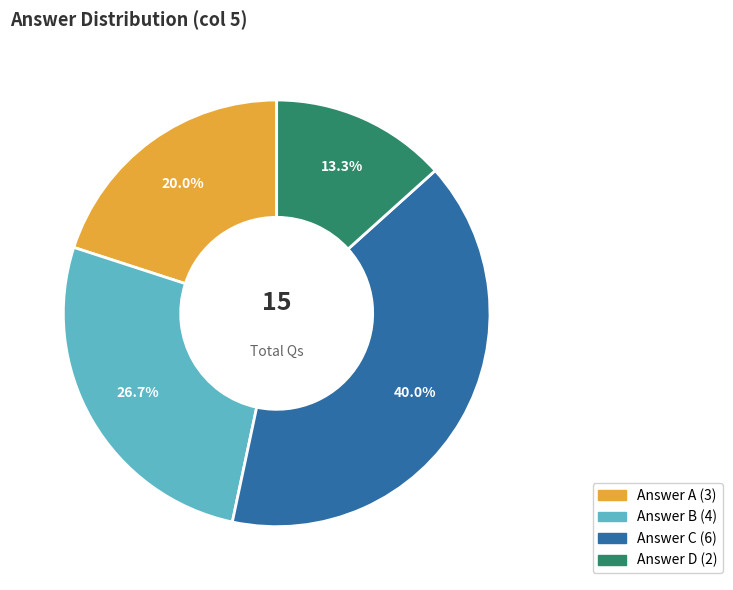

Does any single category account for the majority?

No